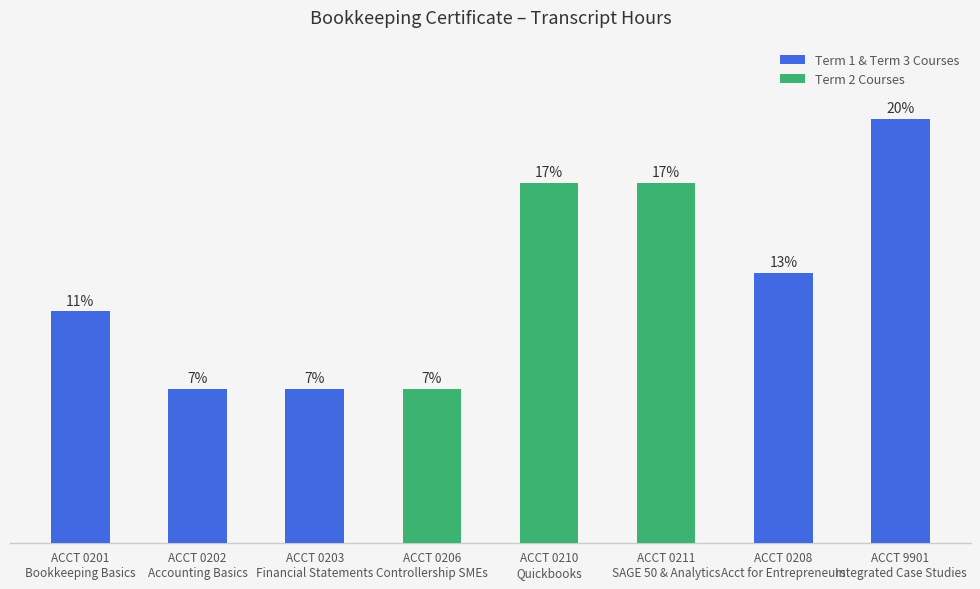

Rank the categories by value from highest to lowest.

ACCT 9901
Integrated Case Studies, ACCT 0210
Quickbooks, ACCT 0211
SAGE 50 & Analytics, ACCT 0208
Acct for Entrepreneurs, ACCT 0201
Bookkeeping Basics, ACCT 0202
Accounting Basics, ACCT 0203
Financial Statements, ACCT 0206
Controllership SMEs